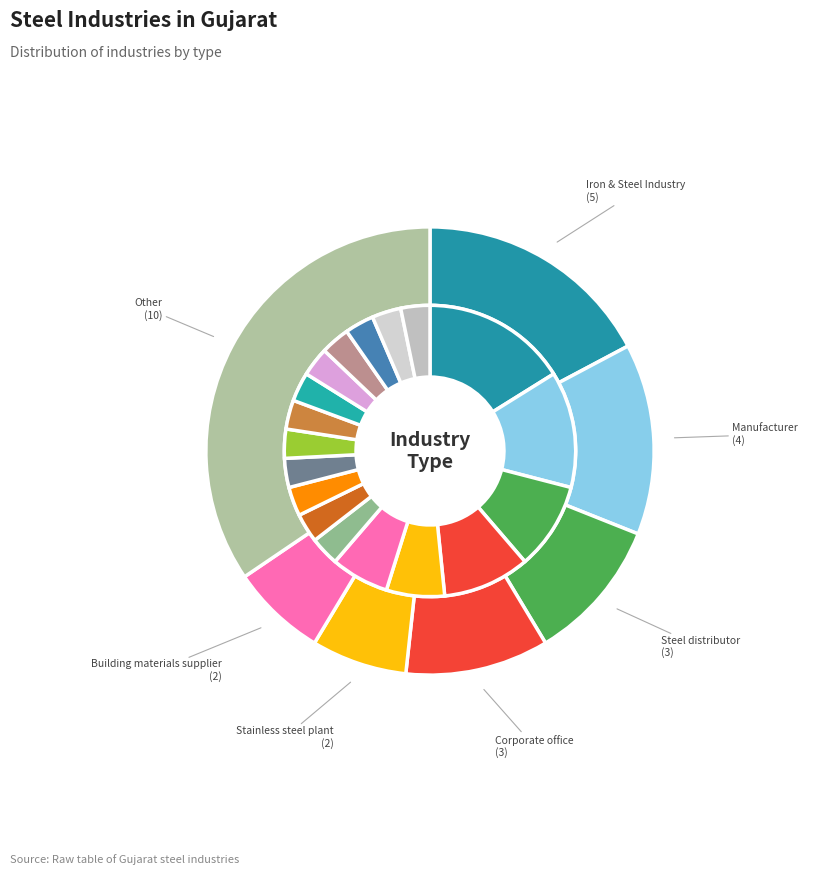

Which category has the biggest portion of the pie?

Other